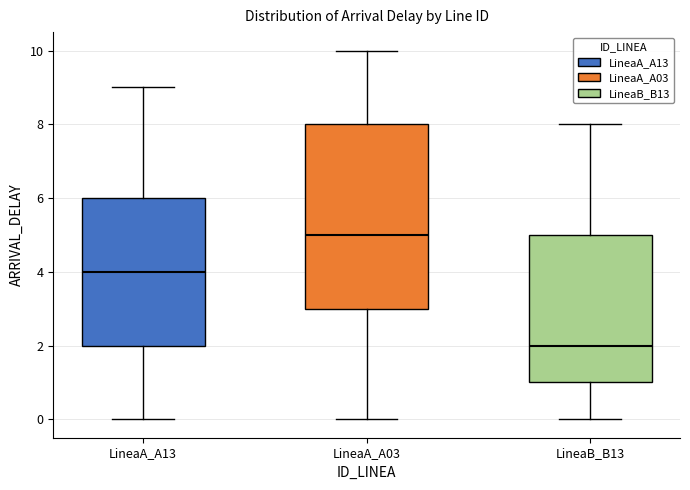

Which box is the tallest, from its lower edge to its upper edge?

LineaA_A03